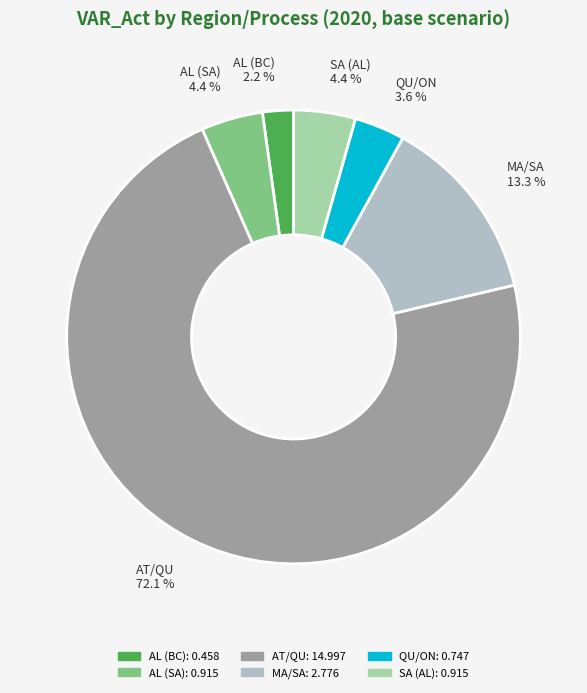

To the nearest percent, what is the difference between the MA/SA and SA (AL) slice percentages?

9%